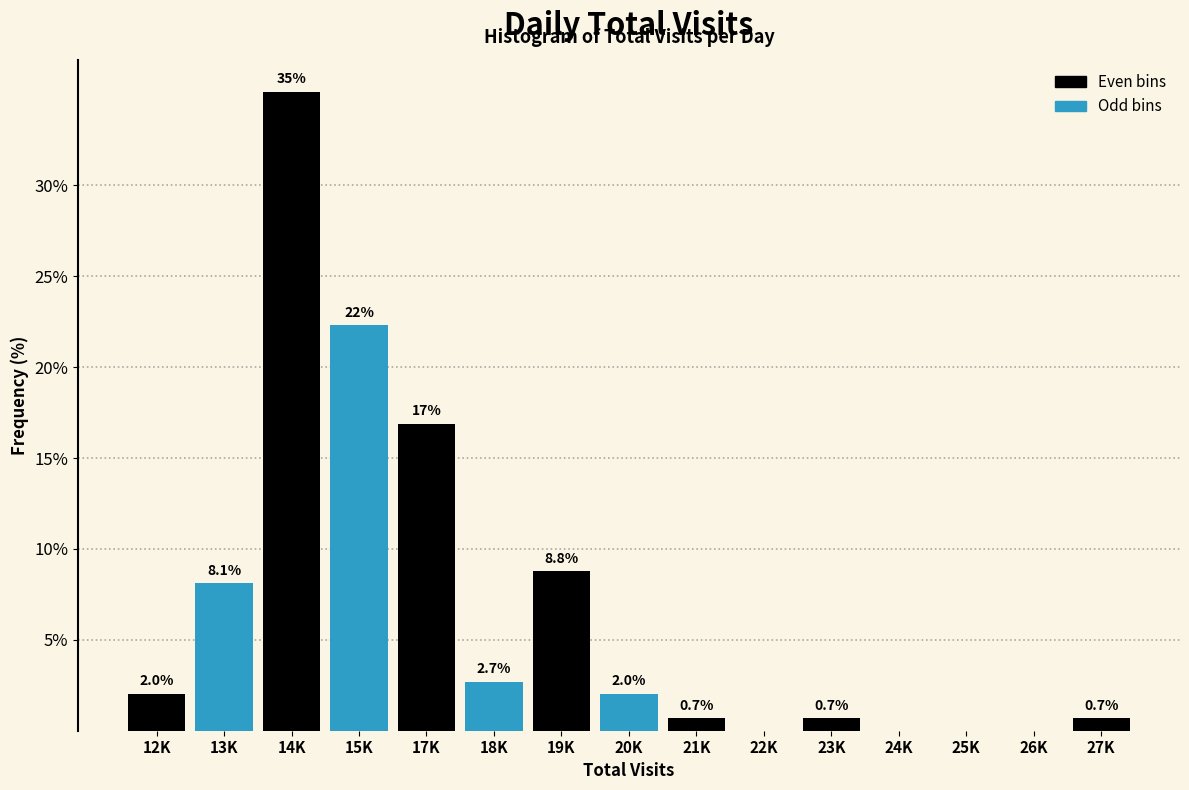

Reading left to right, transcribe all the data shown in this chart.

12K=2.0	13K=8.1	14K=35.1	15K=22.3	17K=16.9	18K=2.7	19K=8.8	20K=2.0	21K=0.7	22K=0.0	23K=0.7	24K=0.0	25K=0.0	26K=0.0	27K=0.7